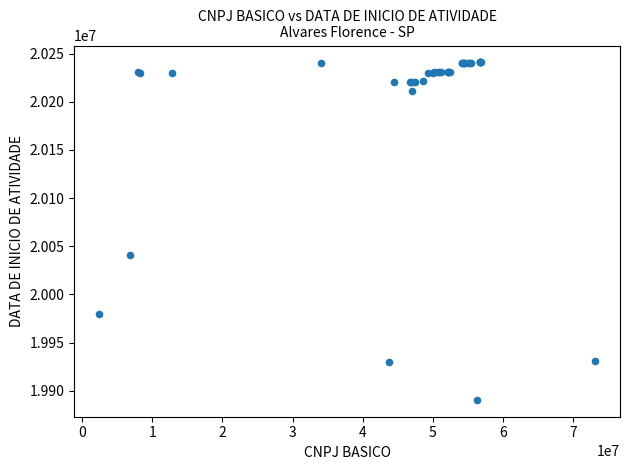

What Y value in the scatter plot is closest to 20065711?

20040722